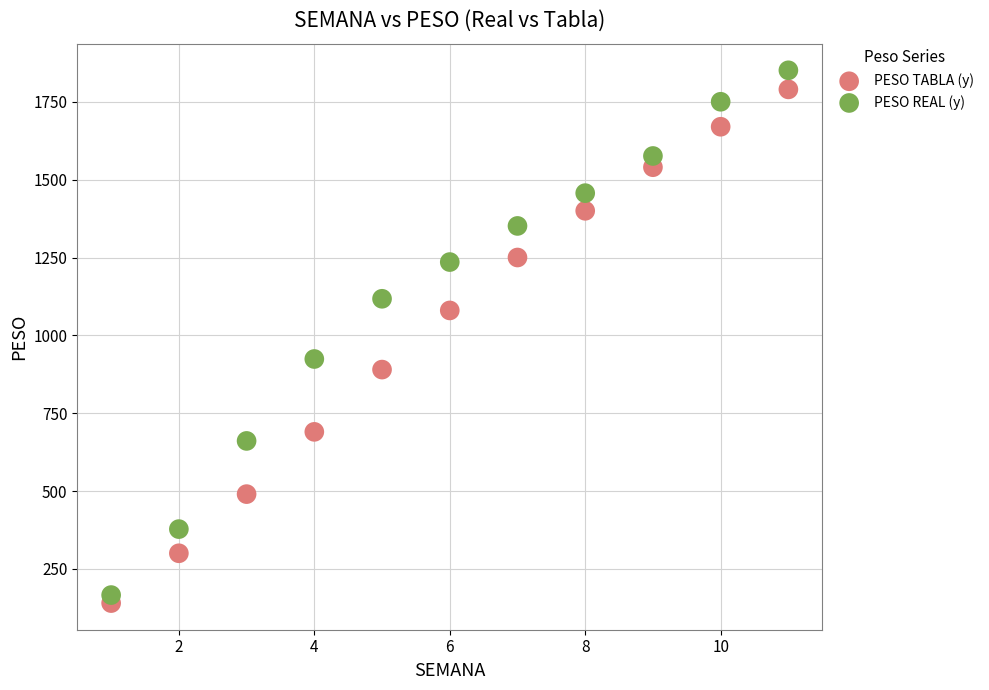

In the PESO TABLA (y) series, what Y value is closest to 965?

890.0